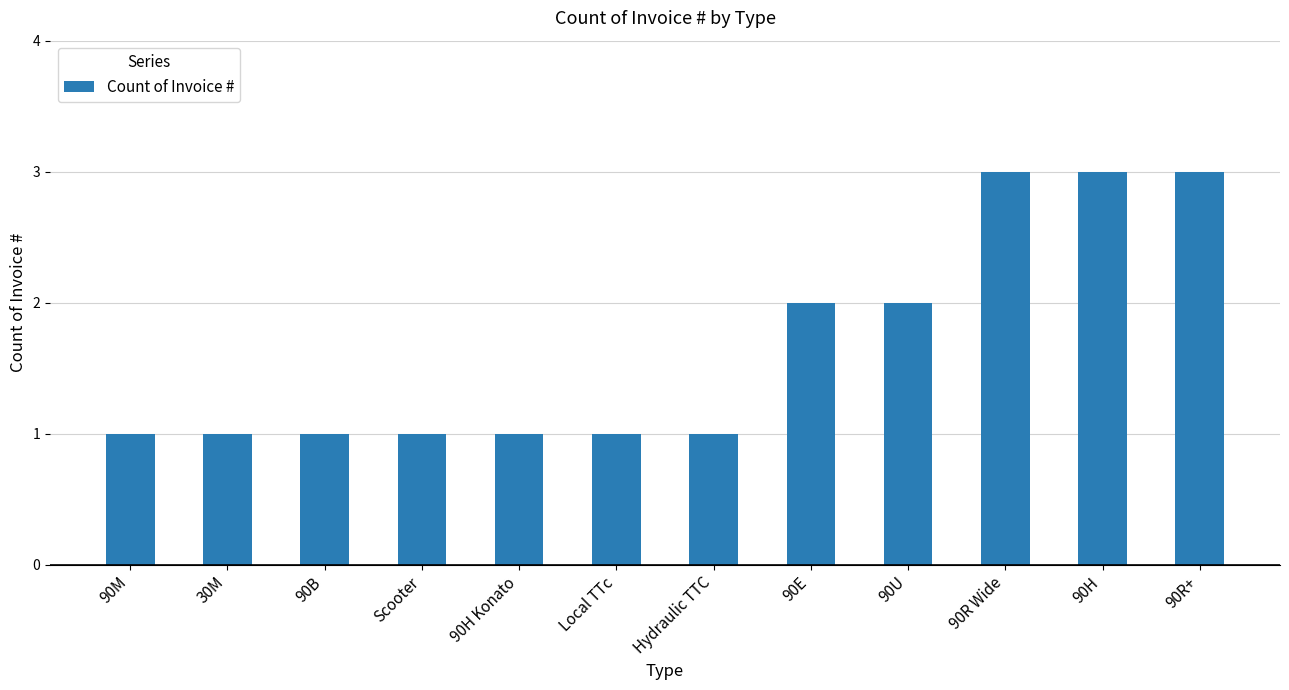

Is it true that the value at 90R+ is 3?

True